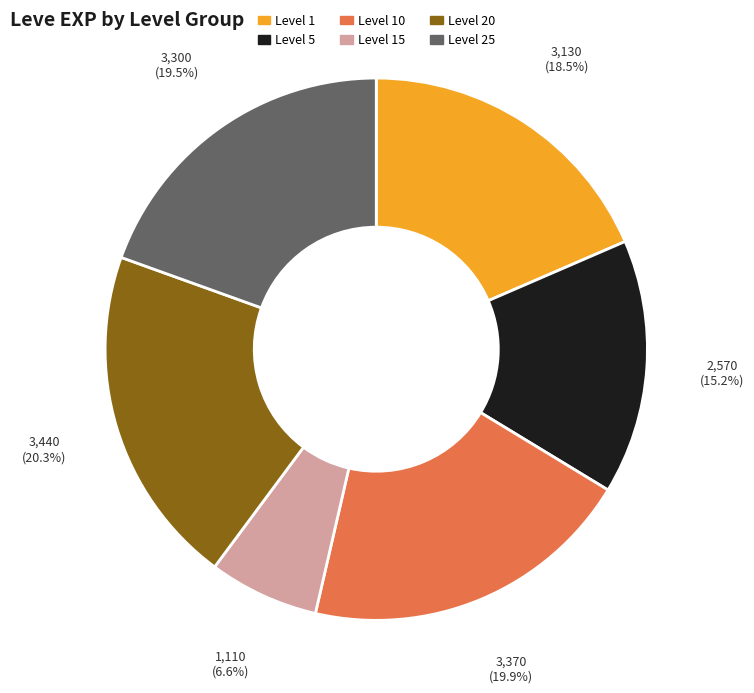

Count the number of slices in the pie.

6